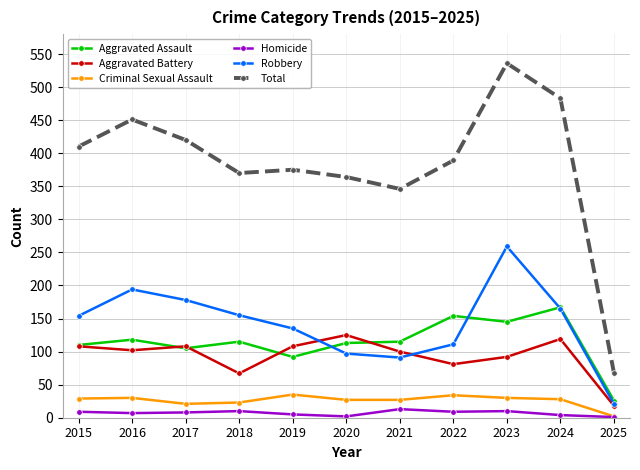

What is the approximate value of Criminal Sexual Assault at 2022?

34